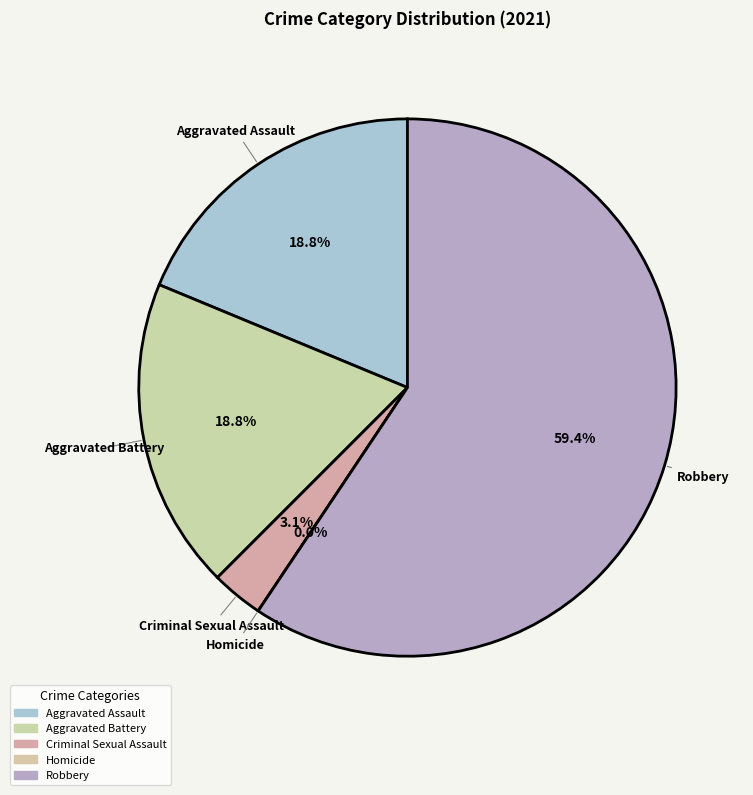

True or false: Robbery accounts for 59% of the total.

True